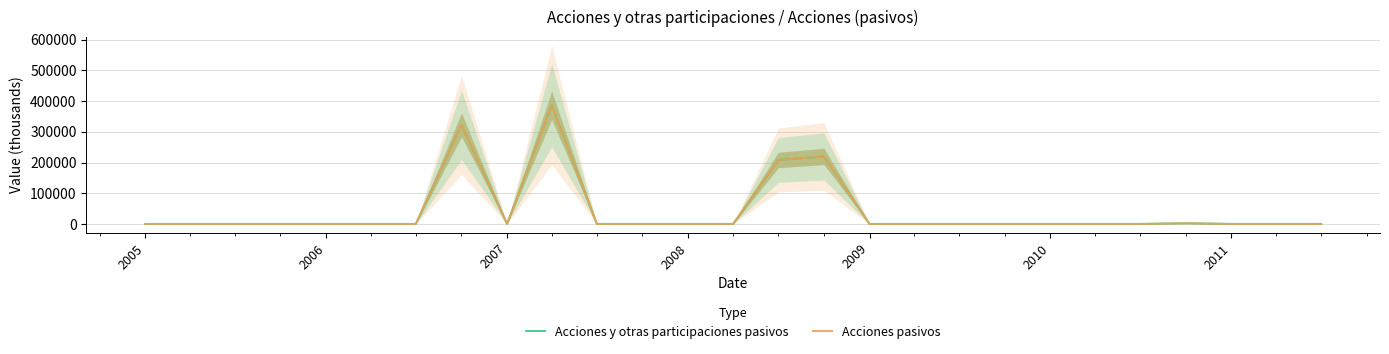

How many lines are shown in the chart?

2